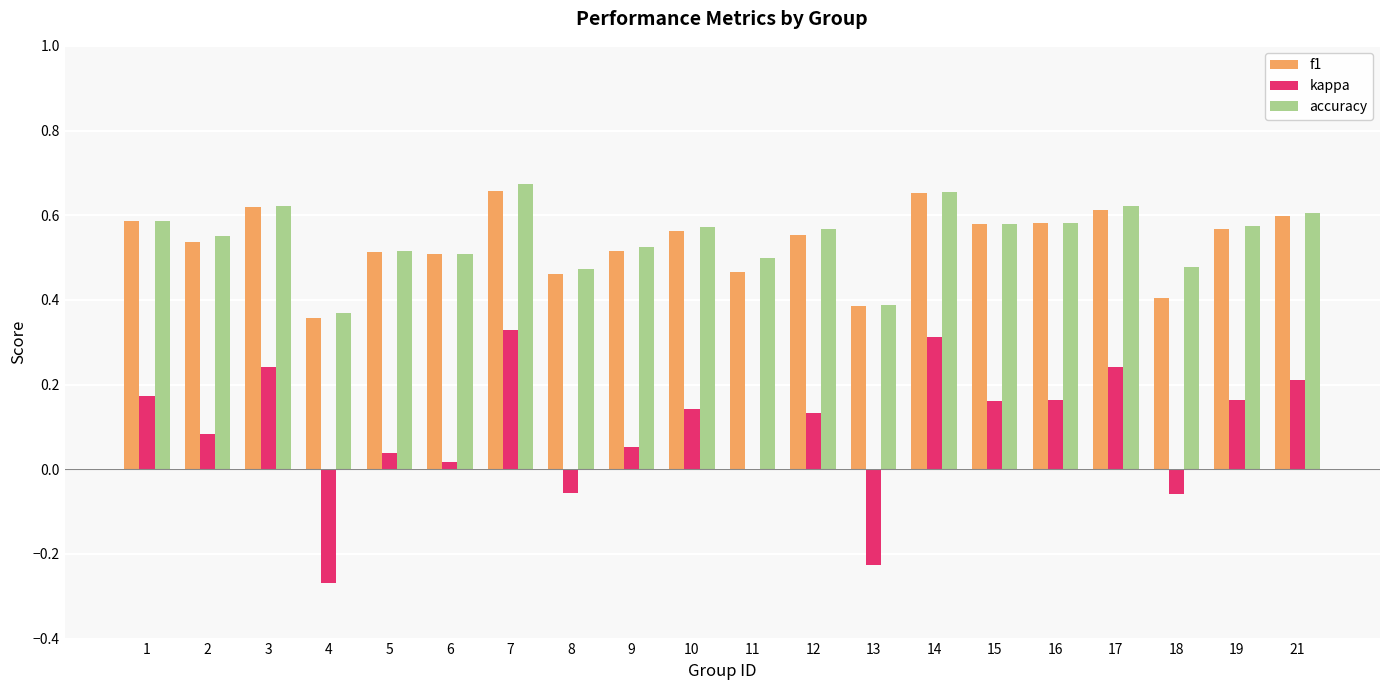

How many distinct data groups are displayed?

3